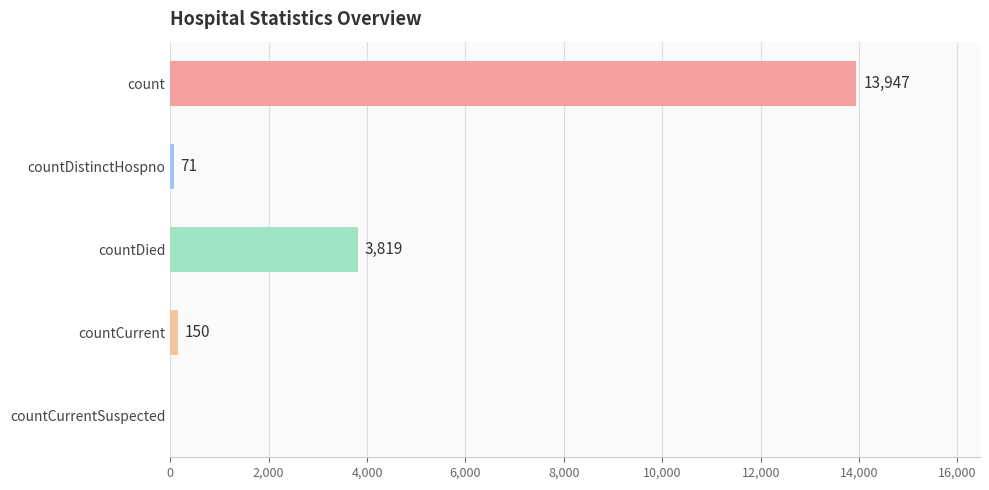

Reading bottom to top, transcribe all the data shown in this chart.

countCurrentSuspected=0	countCurrent=150	countDied=3819	countDistinctHospno=71	count=13947